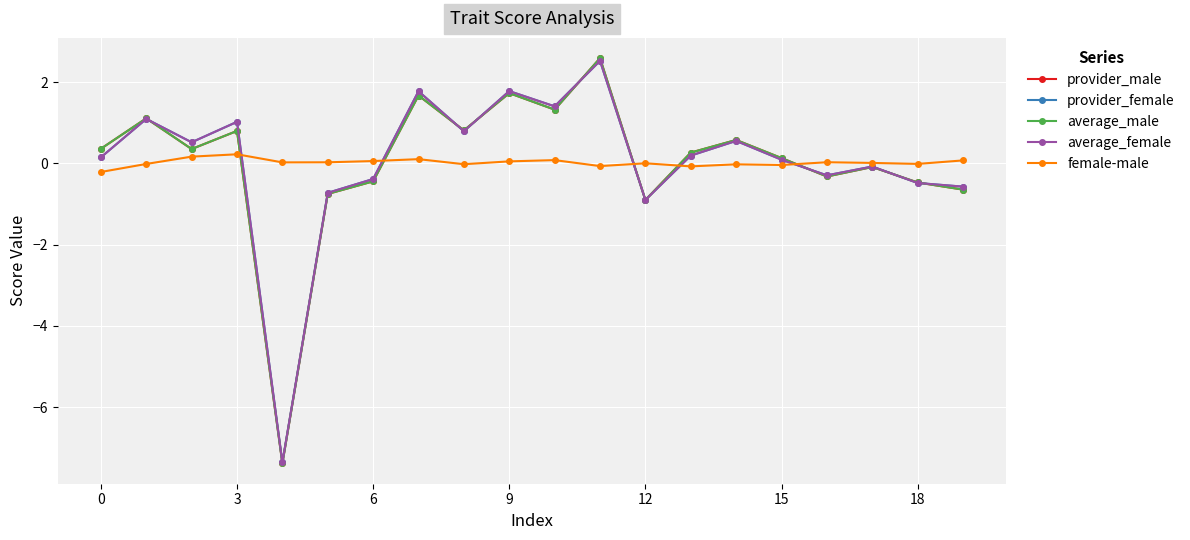

What is the value of the average_male point at the 12th from the left?

2.6